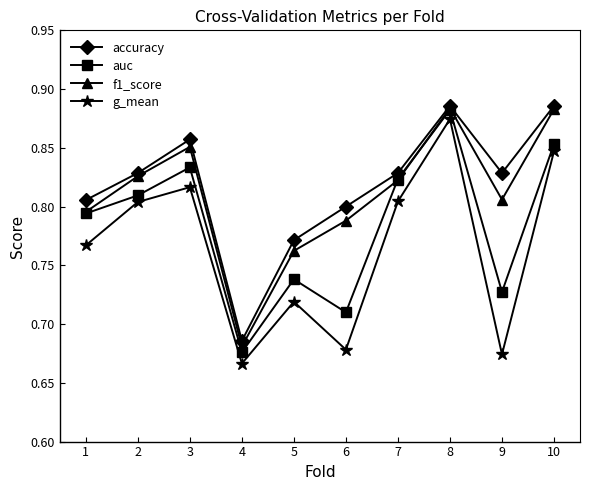

At which label does auc reach its minimum?

4